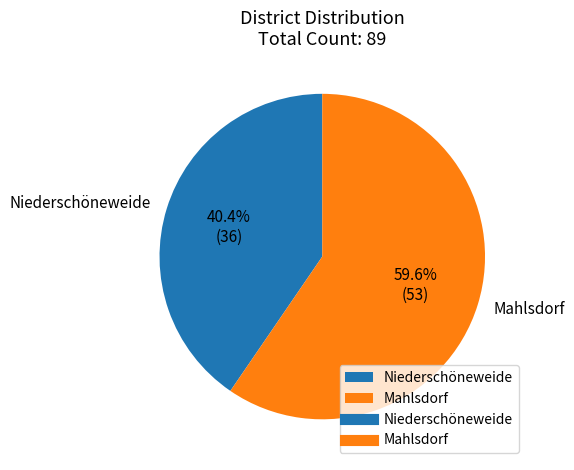

The Niederschöneweide slice represents 46% of the pie. True or false?

False